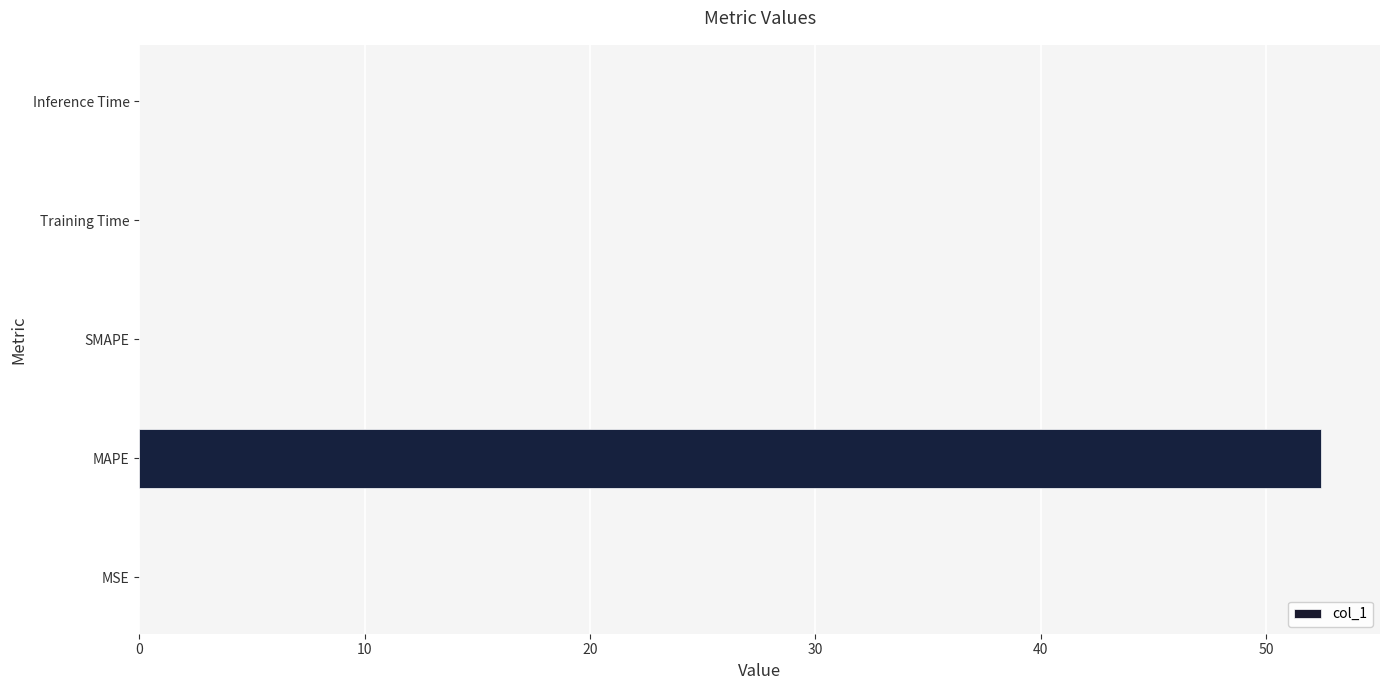

The chart shows a value of 0.0 at Training Time. True or false?

True